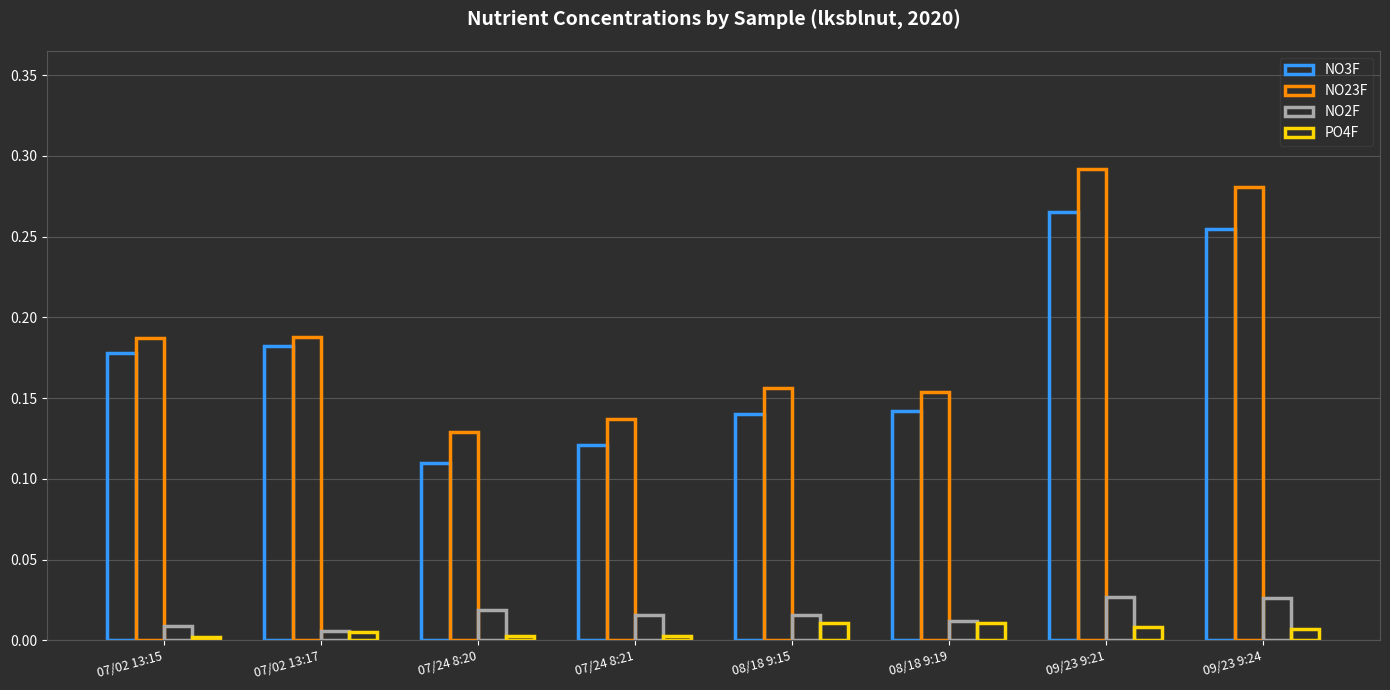

What is the difference between the NO3F values at 07/24 8:21 and 09/23 9:21?

0.1